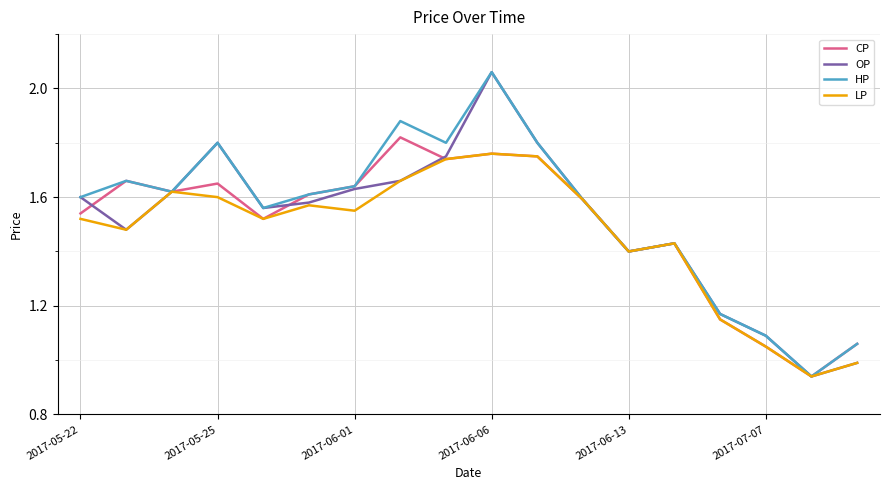

Which label corresponds to the largest value in the chart?

2017-06-06